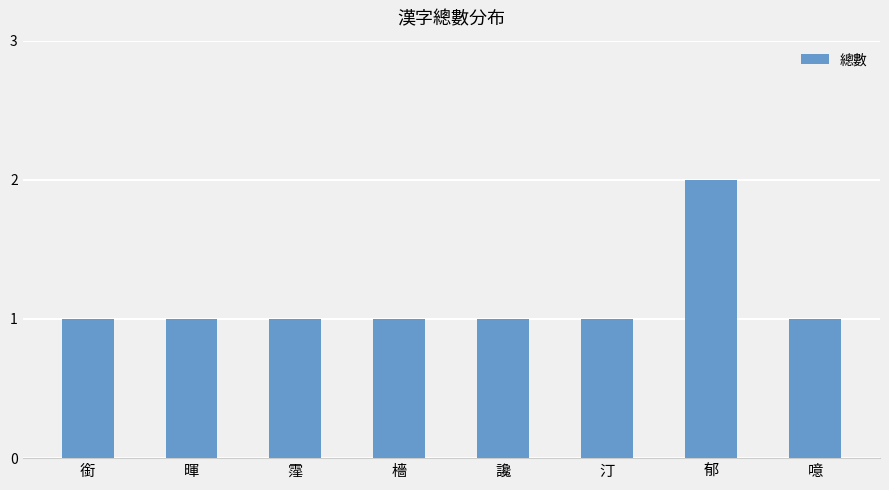

What is the difference between the maximum and minimum values?

1